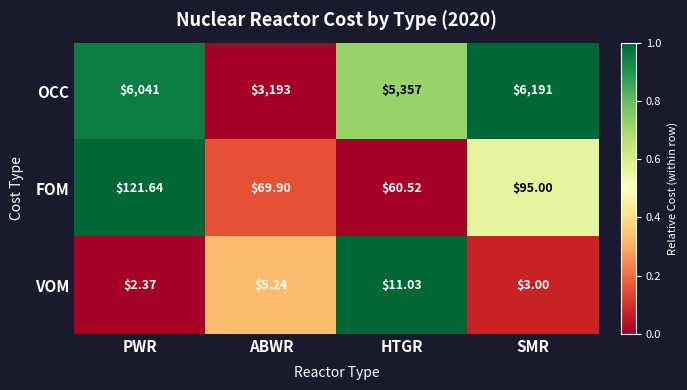

What is the total value across all series at HTGR?

5428.6